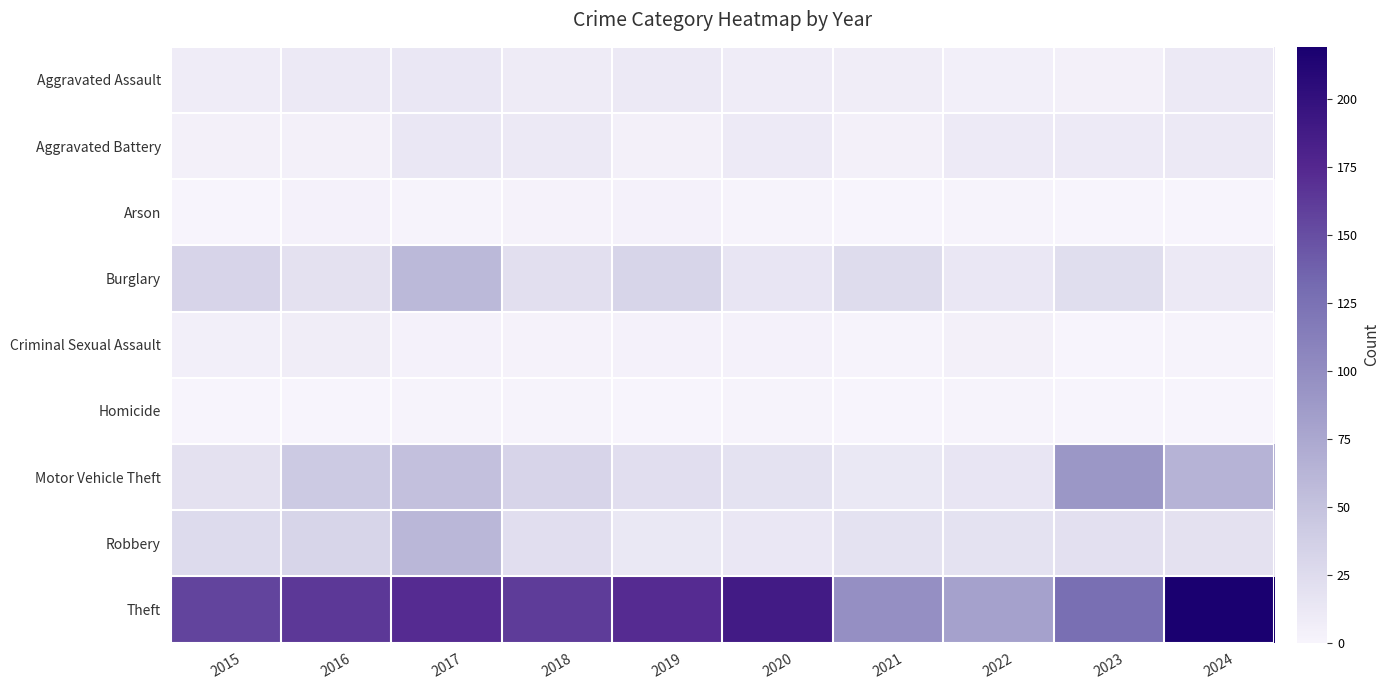

How many series are shown in this chart?

9